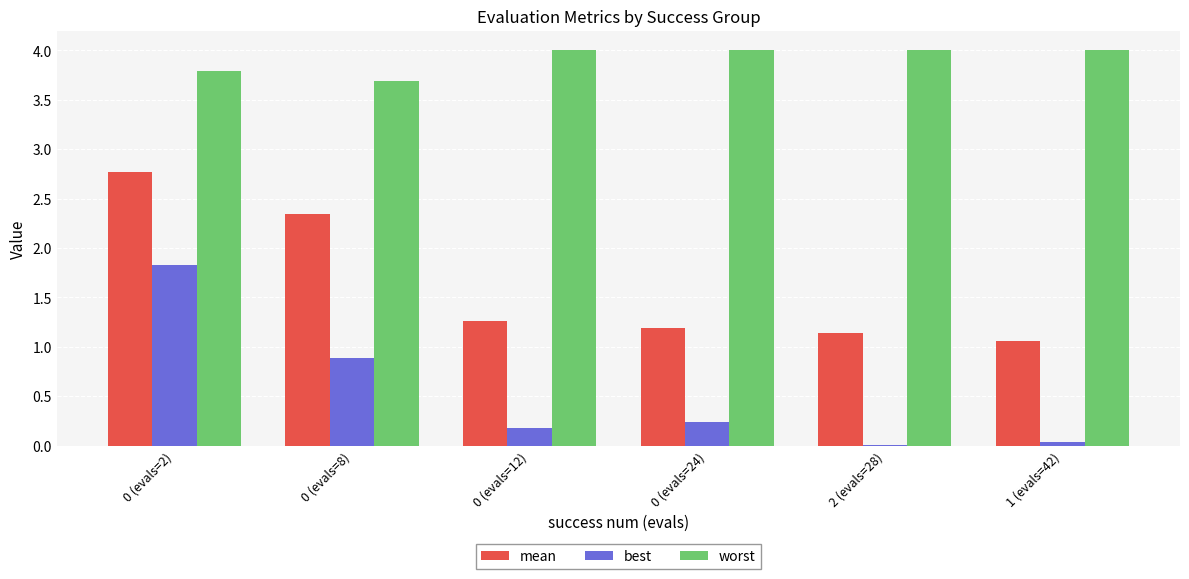

What are all the series names shown in the legend?

mean, best, worst